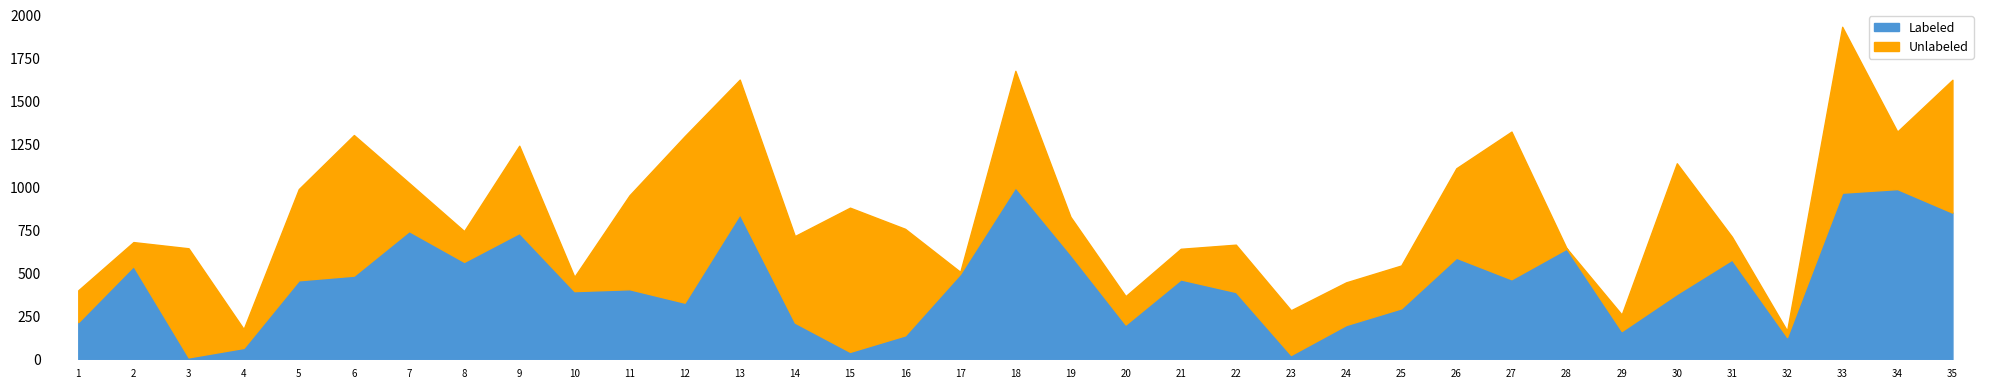

True or false: Unlabeled has a value of 187 at 7.

False